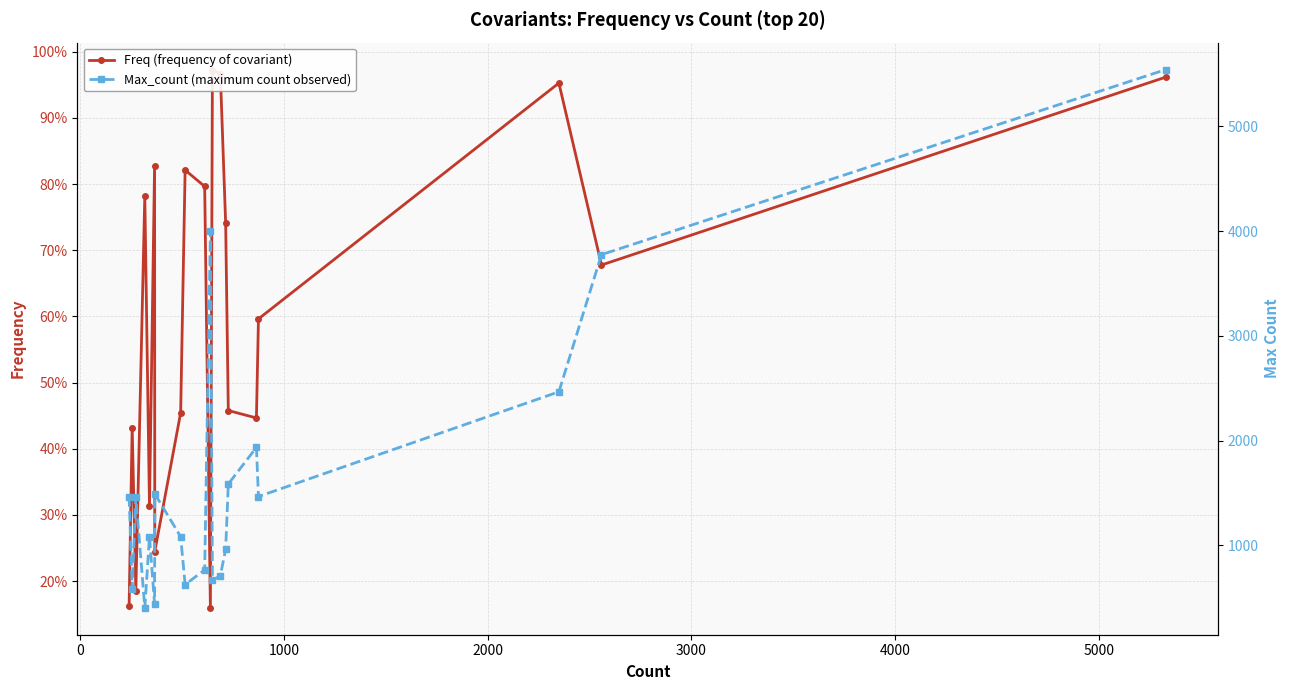

How many distinct data groups are displayed?

2